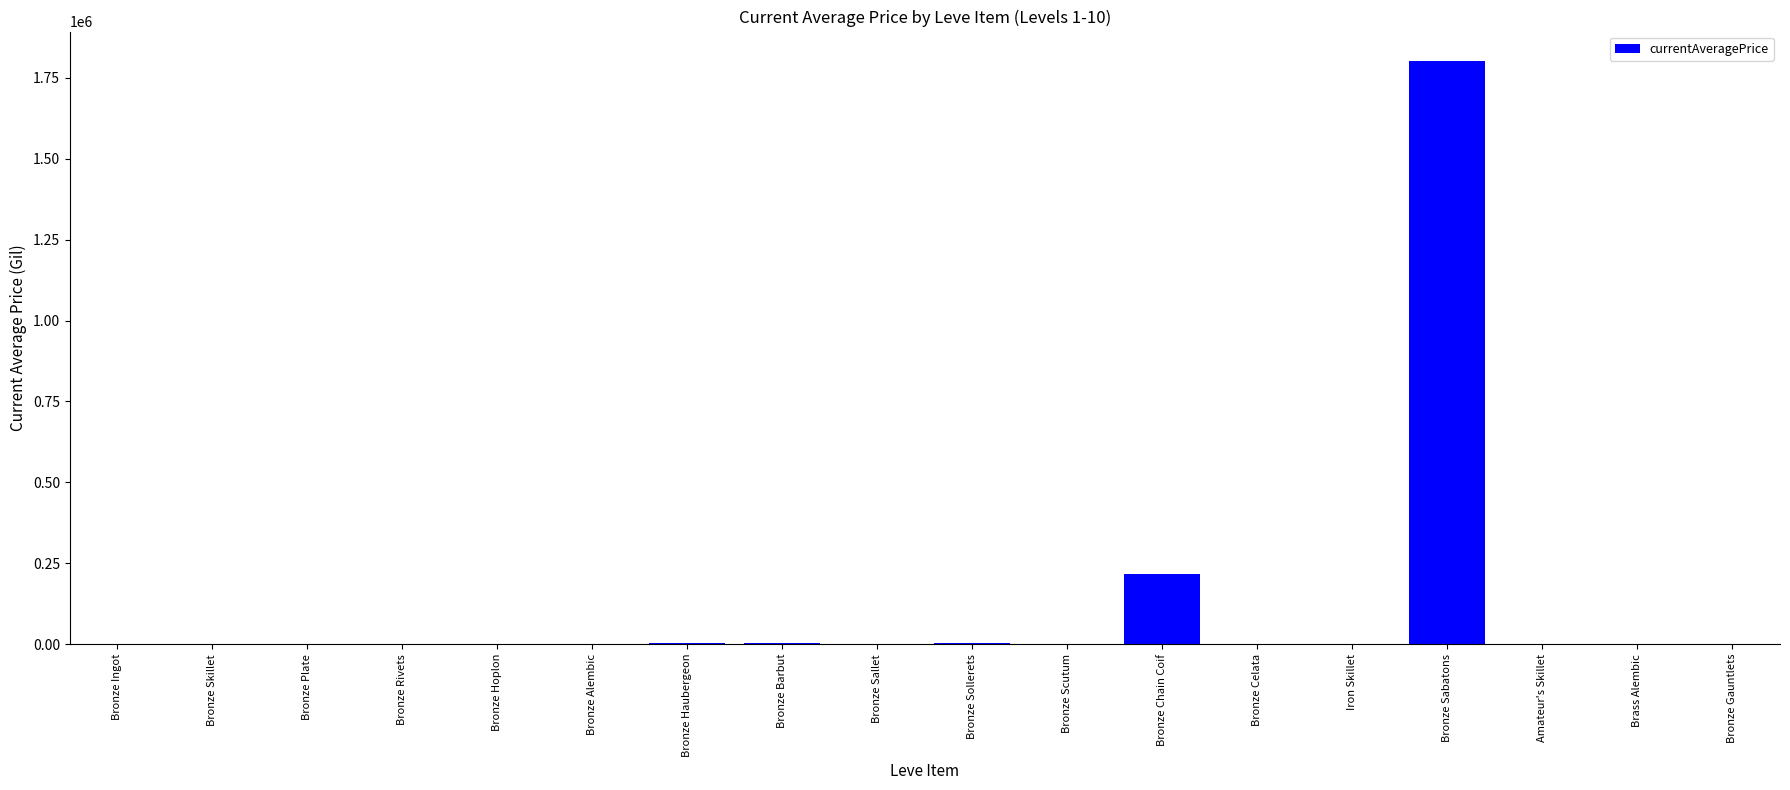

The chart shows a value of 824.8 at Bronze Ingot. True or false?

True